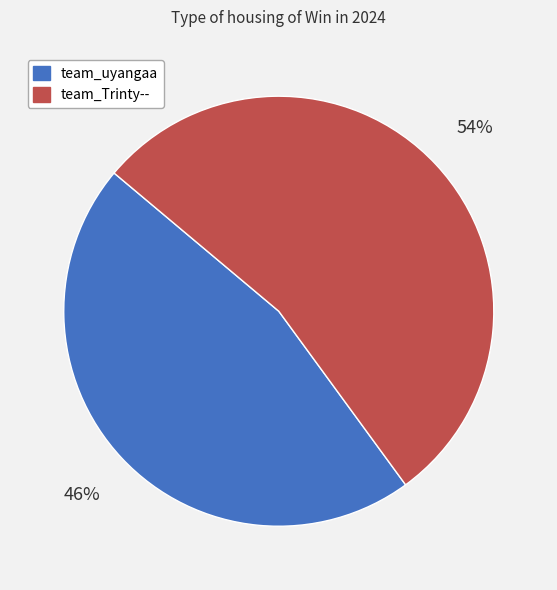

How many slices are in this pie chart?

2